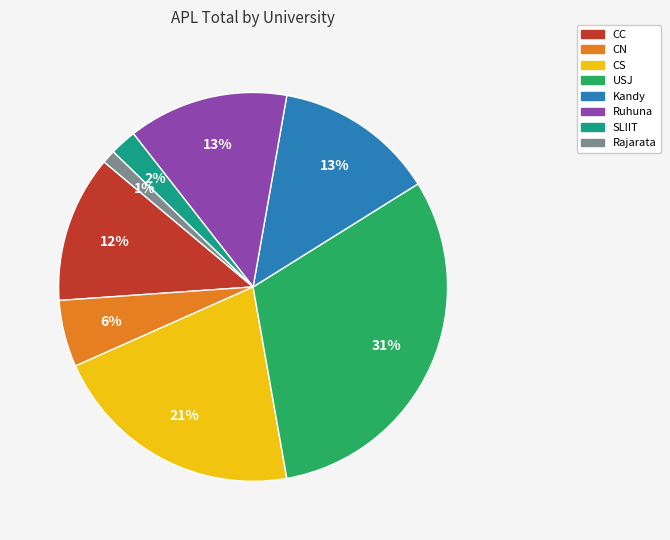

How many slices are in this pie chart?

8